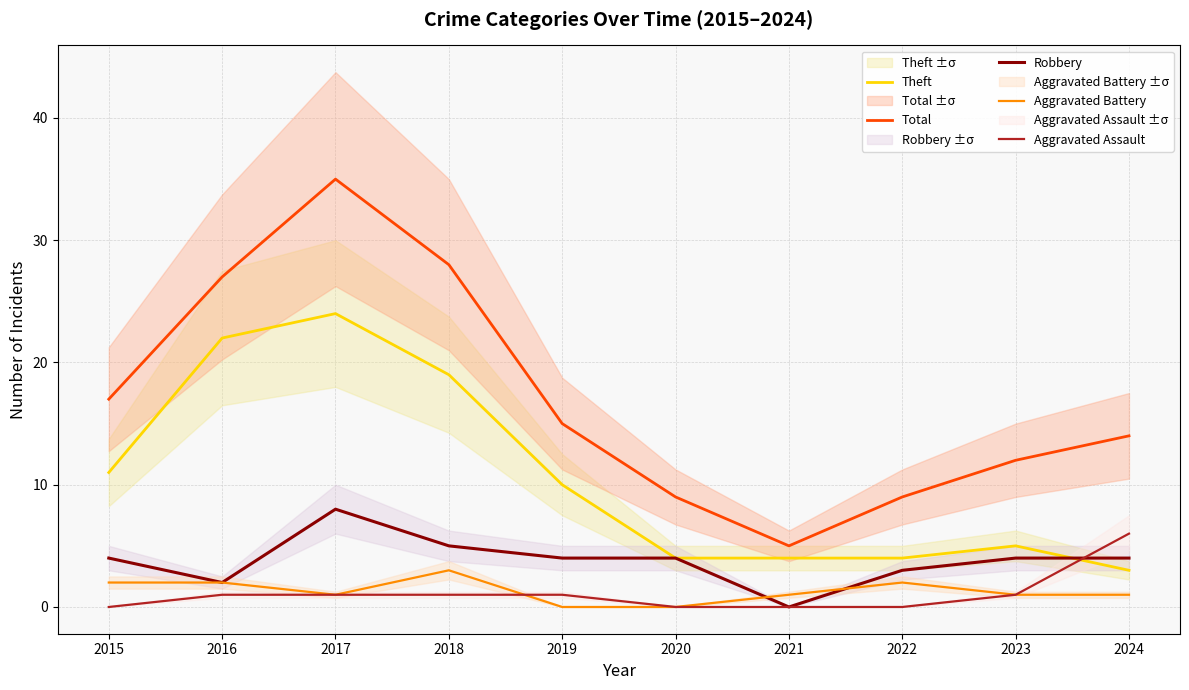

True or false: Total and Aggravated Battery cross at least once.

False